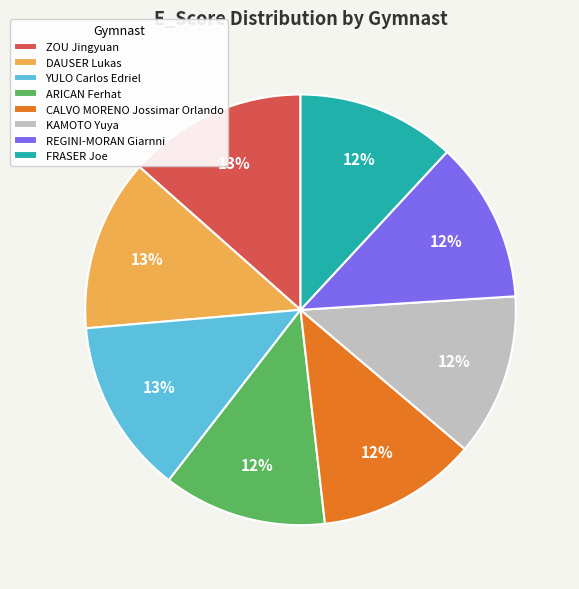

Approximately how many times larger is the value at ARICAN Ferhat compared to REGINI-MORAN Giarnni?

1.0